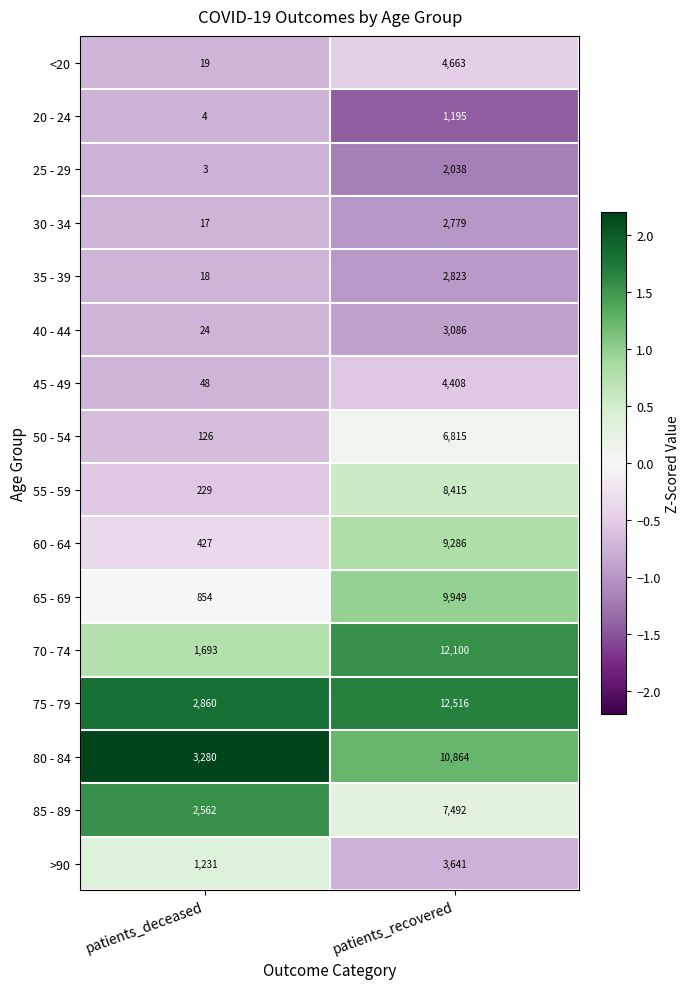

What is the total value across all series at patients_deceased?

13395